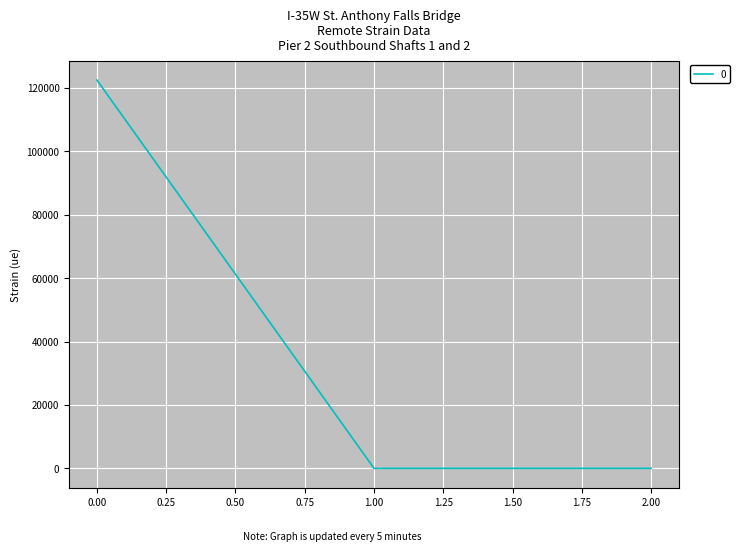

The value at 1.00 is 0.0. True or false?

True